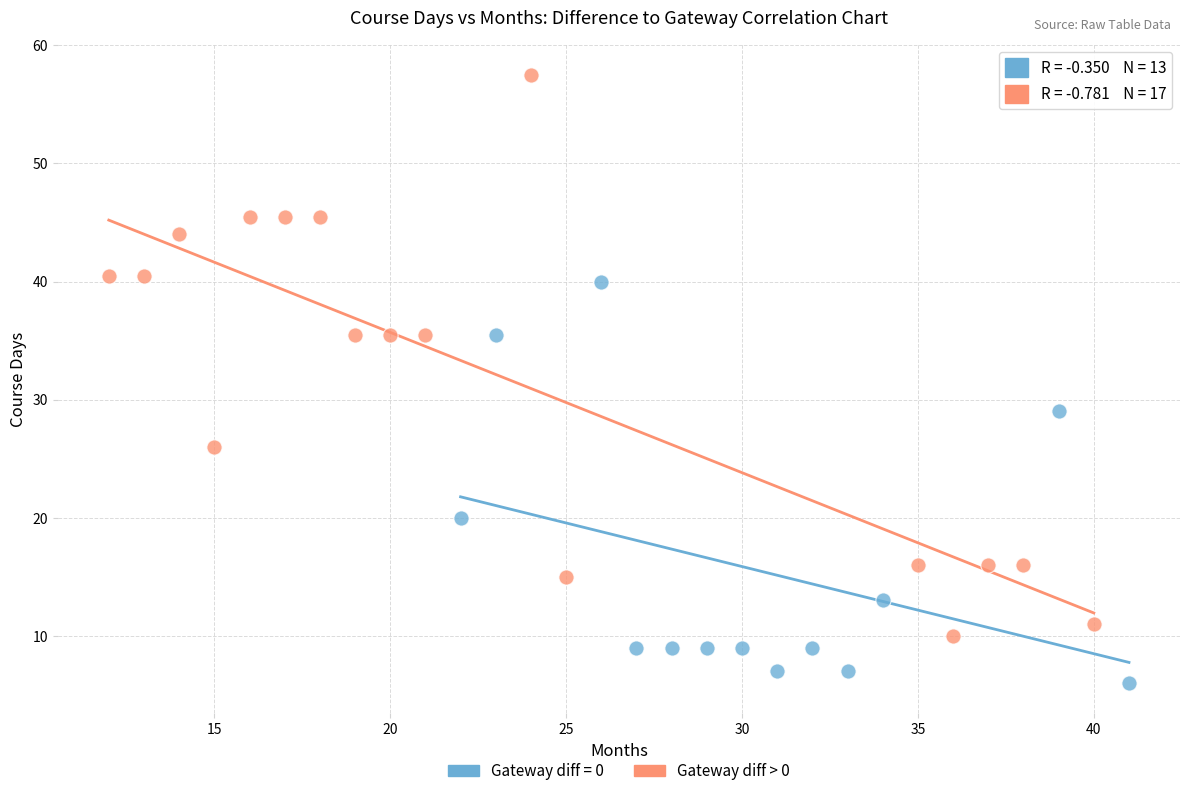

Which series contains the highest Y value?

Gateway diff > 0